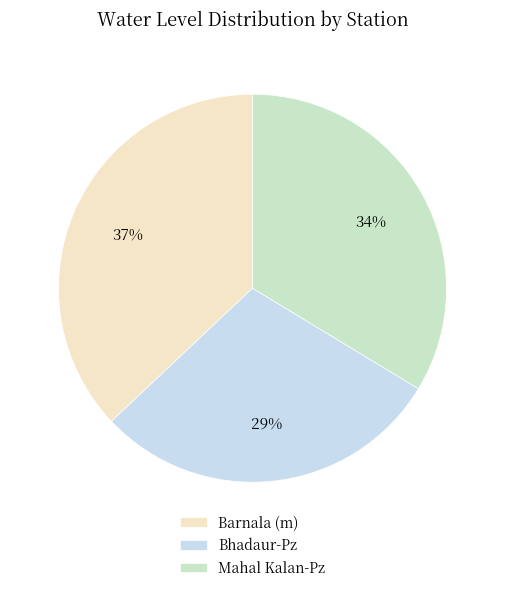

Is Barnala (m) the majority of the pie?

No